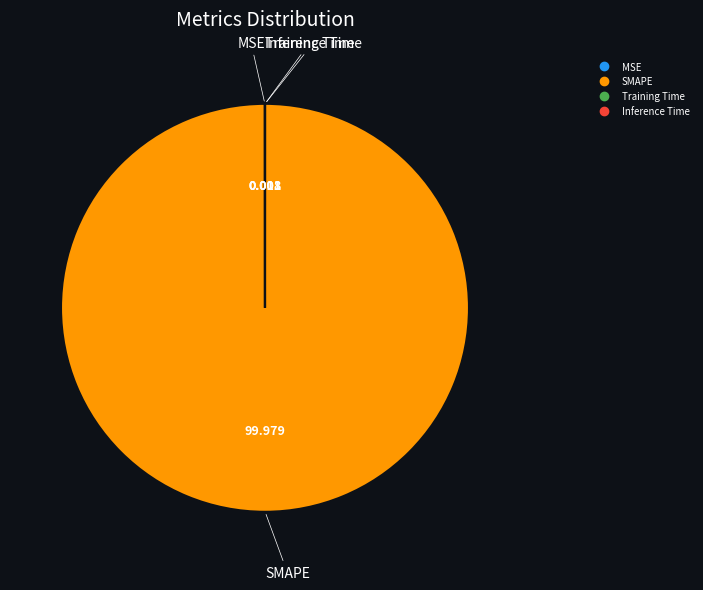

What is the majority slice?

SMAPE